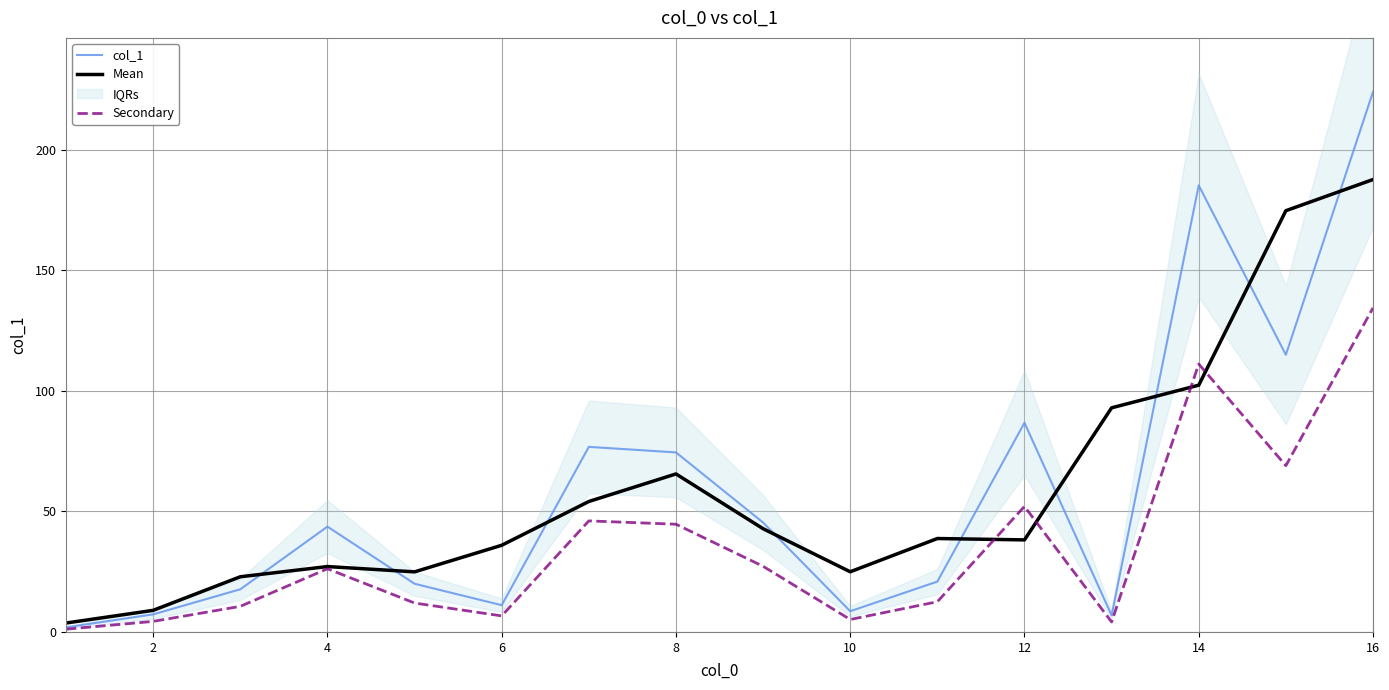

What is the highest value of the Secondary series?

134.5